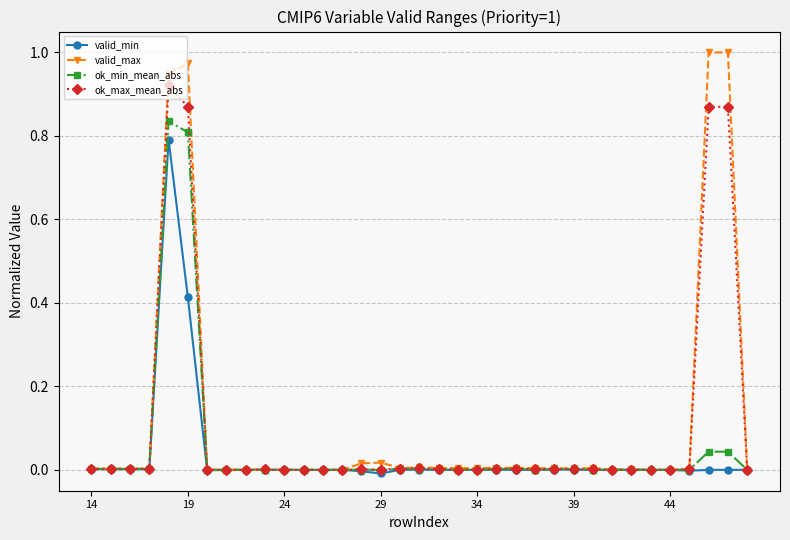

How many lines are shown in the chart?

4